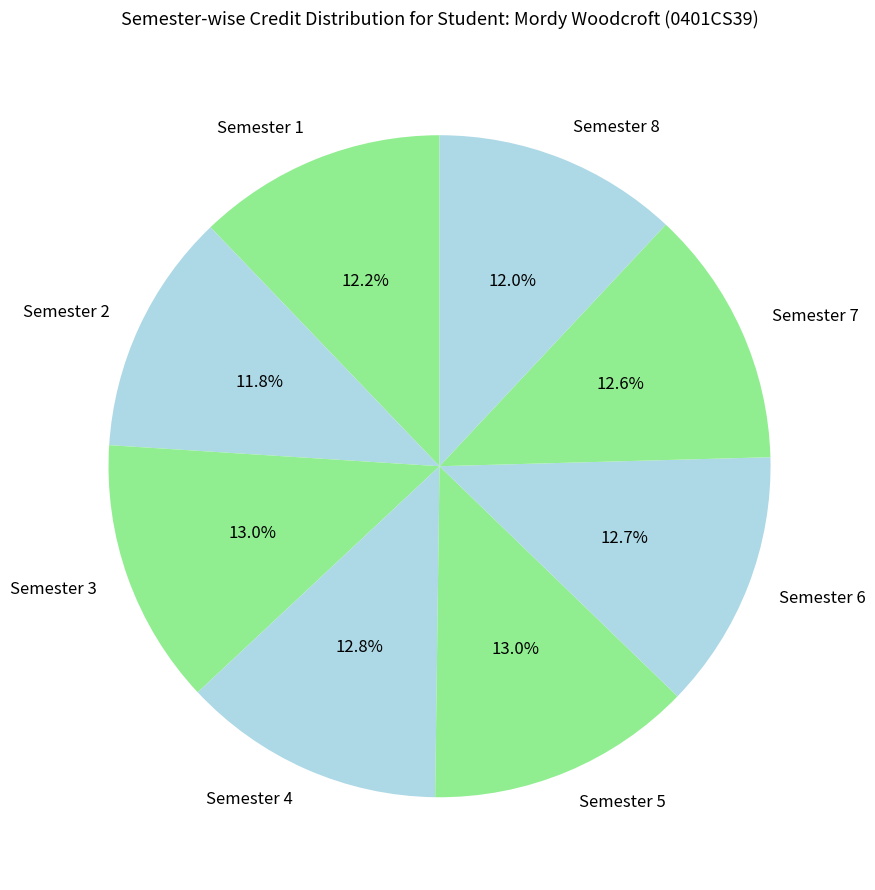

Between Semester 1 and Semester 3, which is larger?

Semester 3